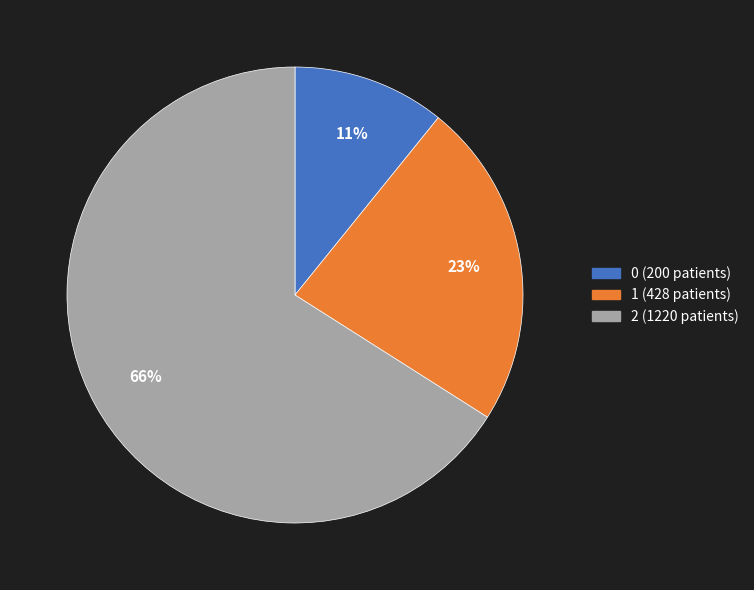

True or false: 1 accounts for 15% of the total.

False